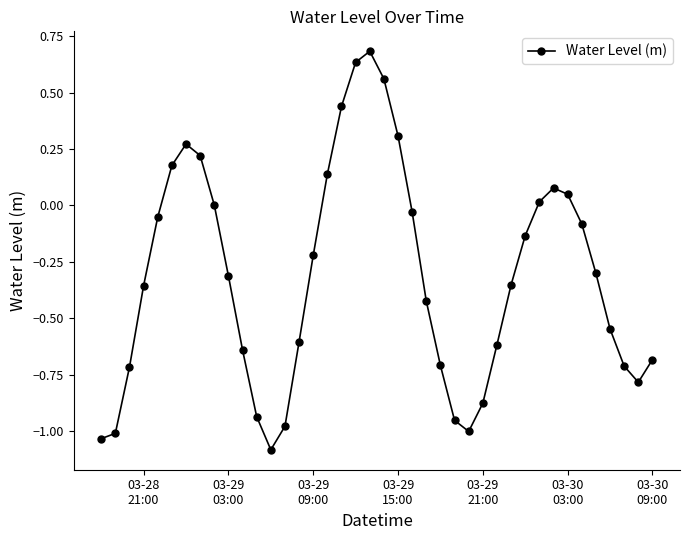

What is the smallest value displayed?

-1.1